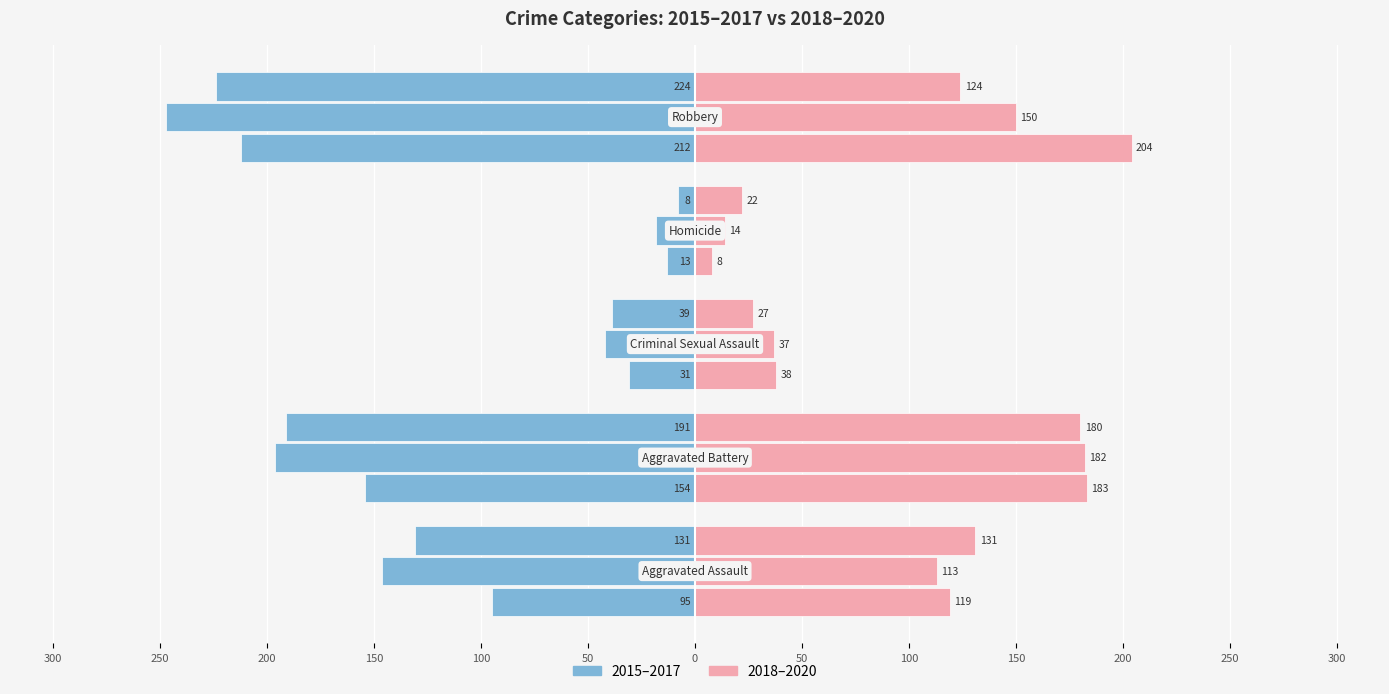

What is the label of the 5th bar from the right?

Aggravated Assault